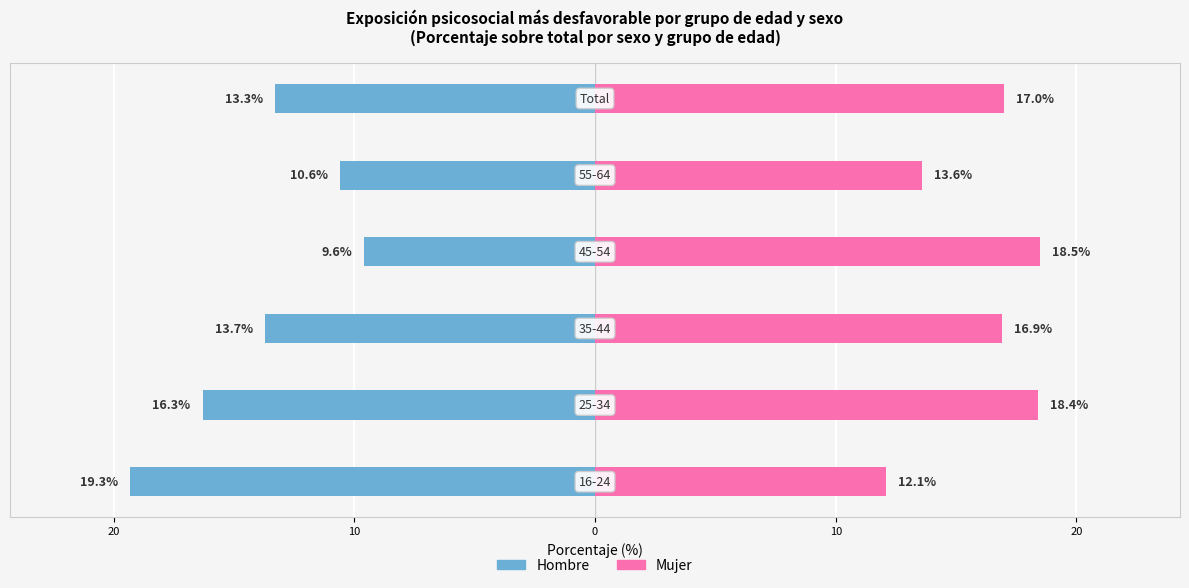

What is the difference between the highest and lowest values at 10?

30.6